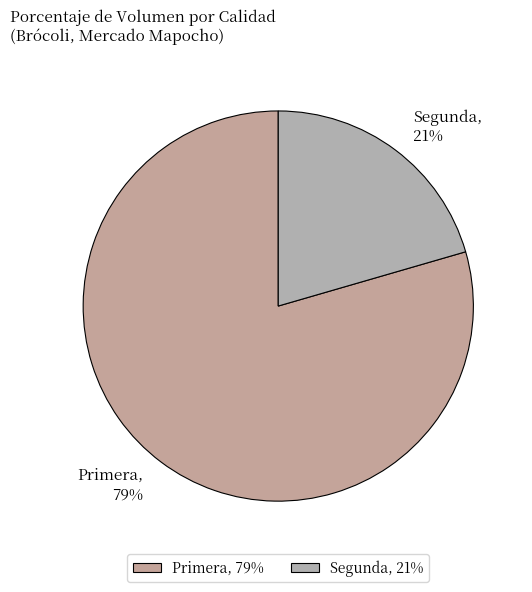

Do Segunda, 21% and Primera, 79% together represent more than half of the pie?

Yes